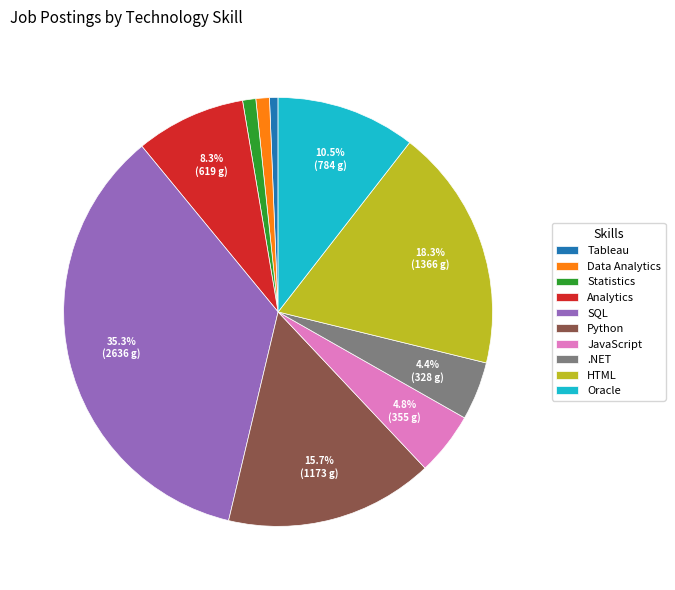

How many slices are in this pie chart?

10